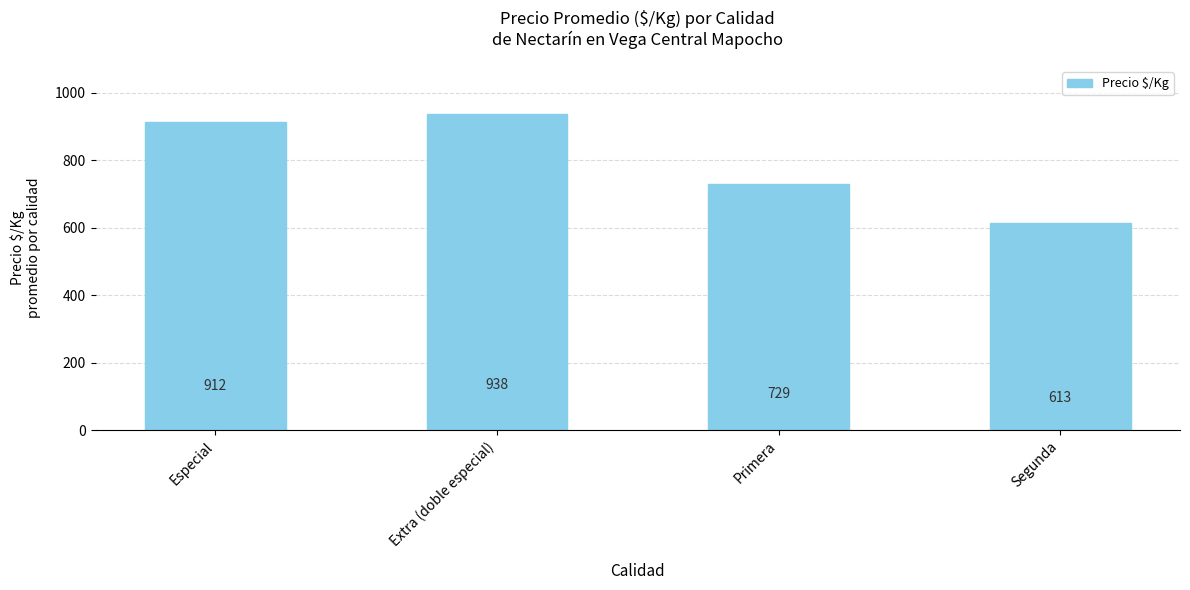

Approximately how many times larger is the value at Primera compared to Segunda?

1.2